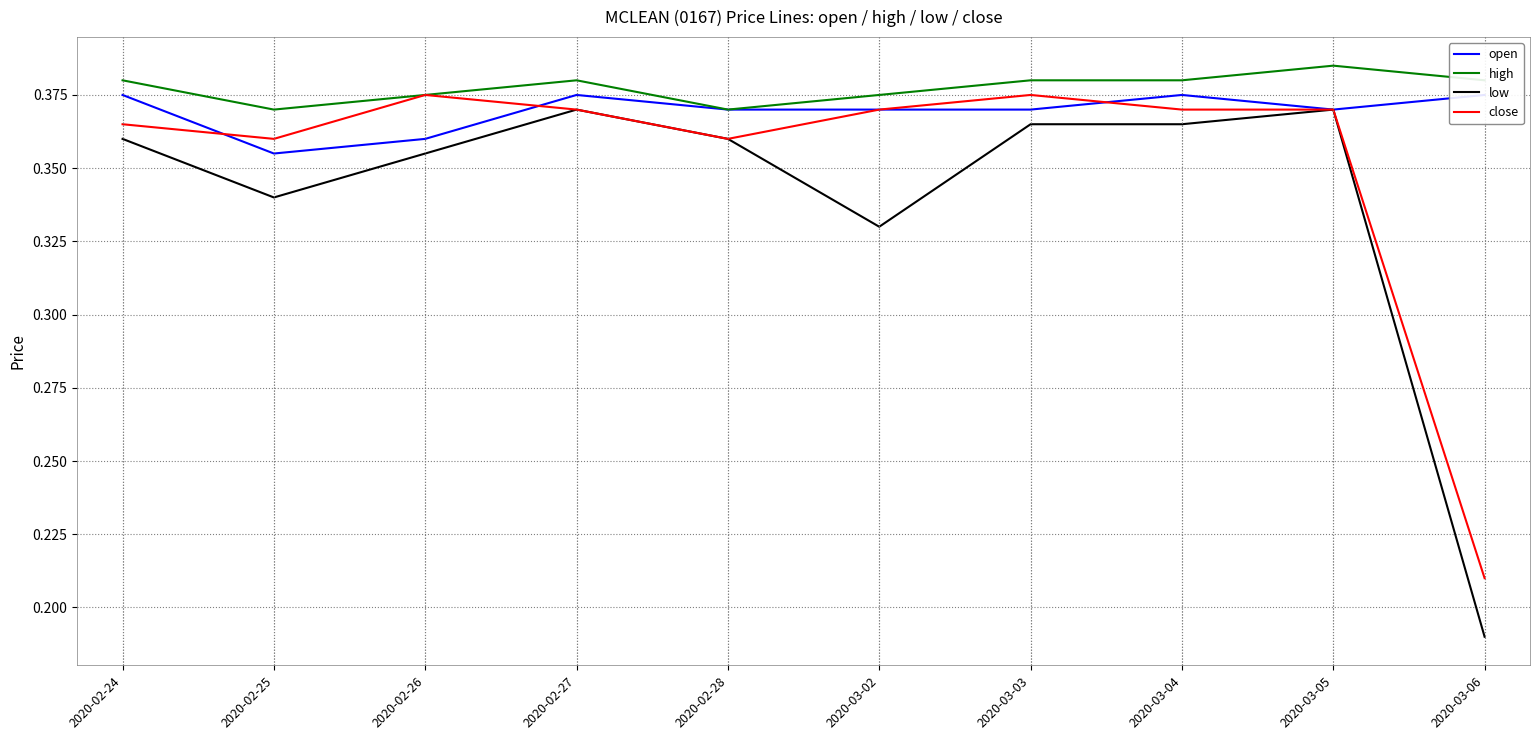

What is the label of the 5th point from the left?

2020-02-28